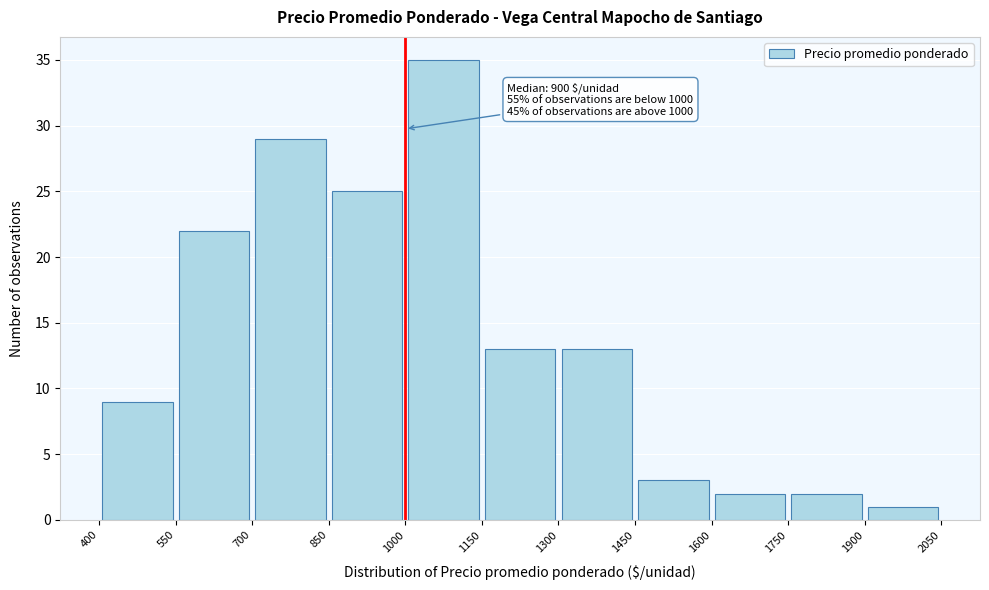

Over which range of the x-axis is the bar tallest?

1000 to 1150